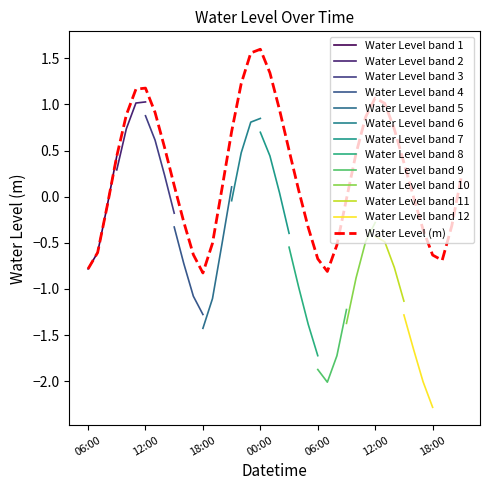

What position from the right is 2023-11-03 10:00?

12